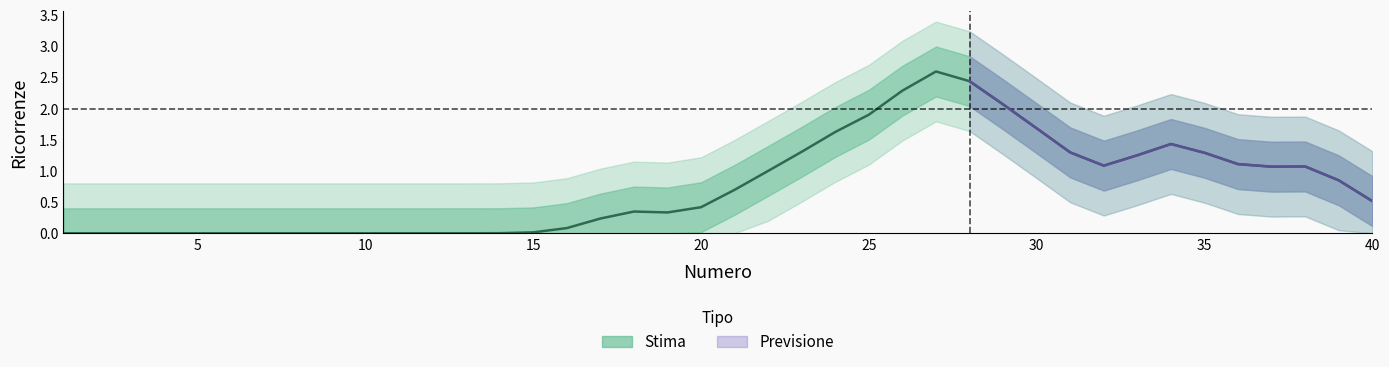

What is the sum of the values at 24 and 30?

3.2